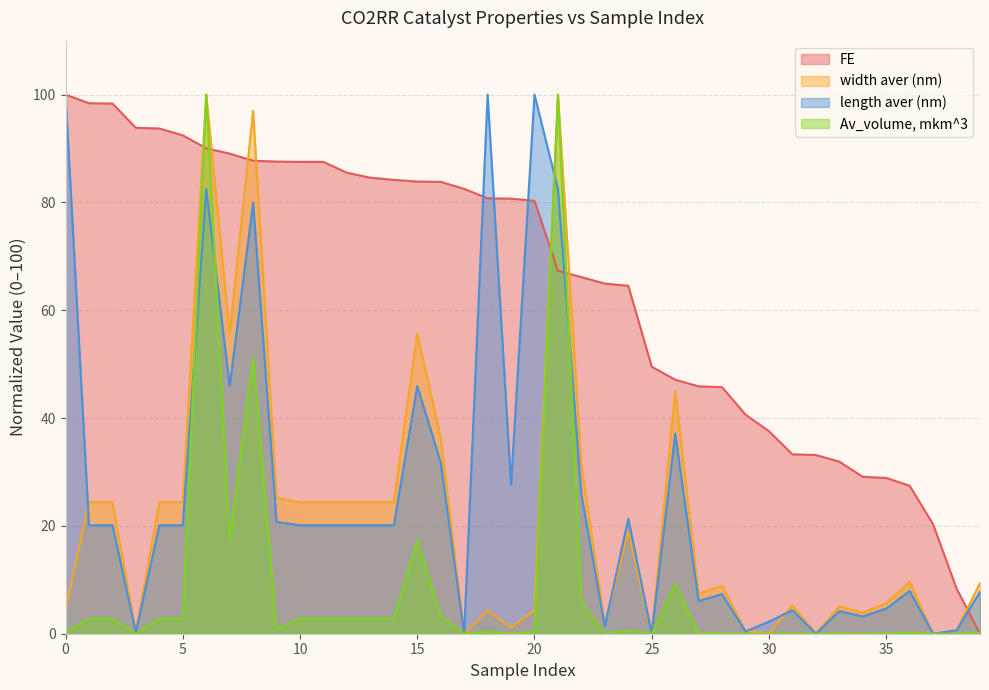

At which category is the sum across all series the highest?

6